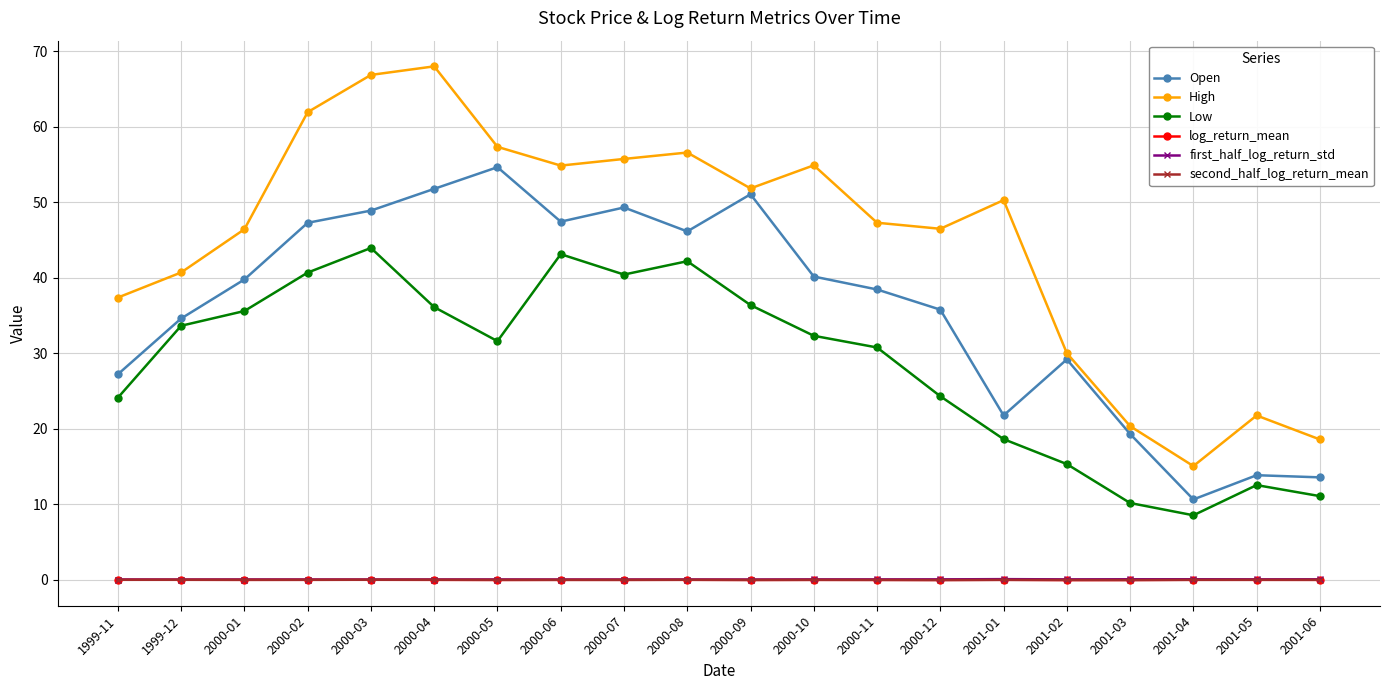

Is it true that High equals 46.4 at 2000-01?

True